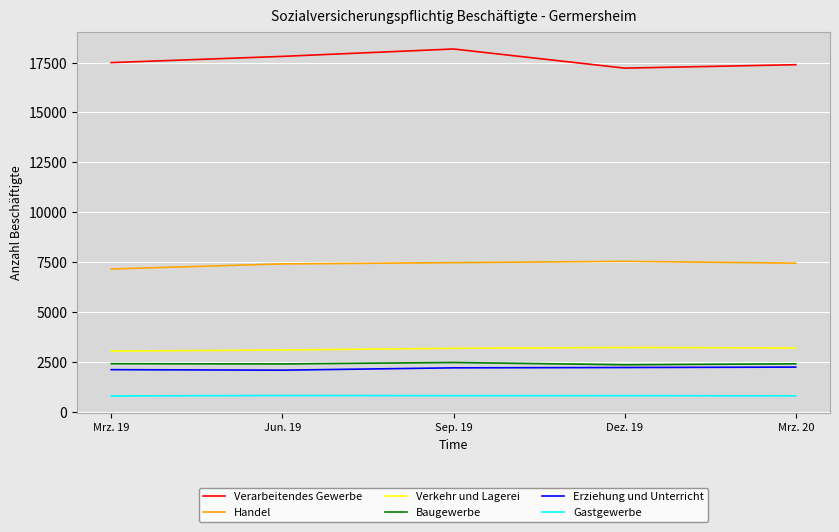

True or false: Verarbeitendes Gewerbe and Gastgewerbe intersect in this chart.

False